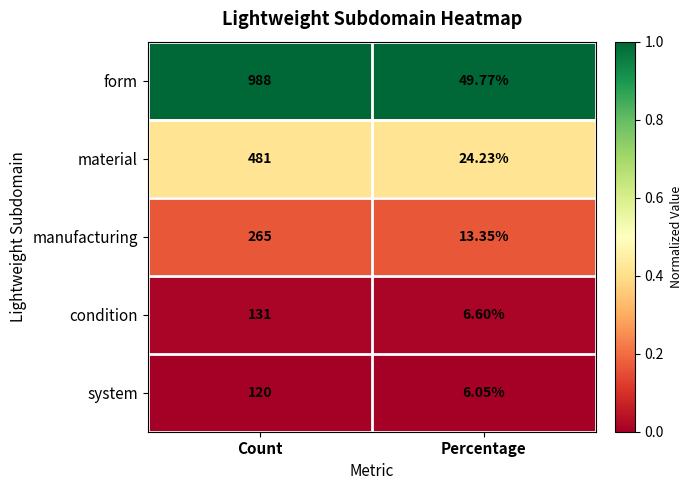

Rank the series at Percentage from lowest to highest value.

system, condition, manufacturing, material, form